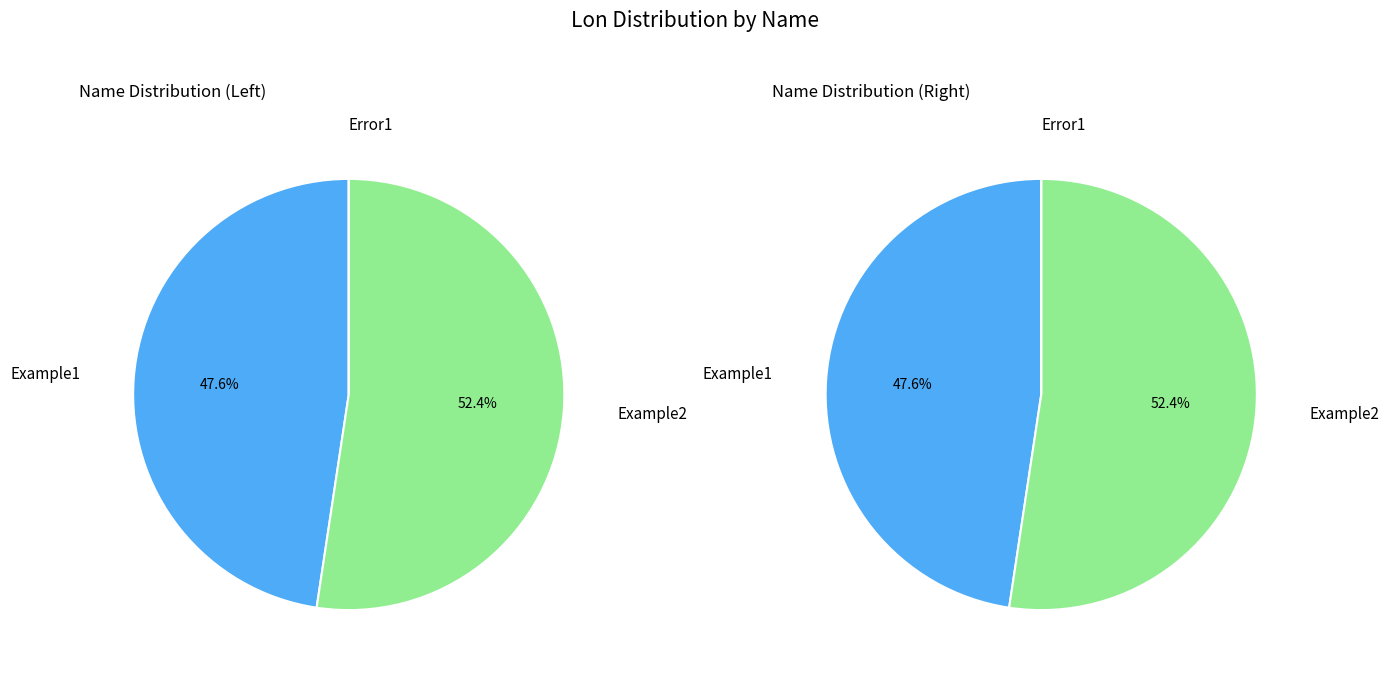

What is the majority slice?

Example2